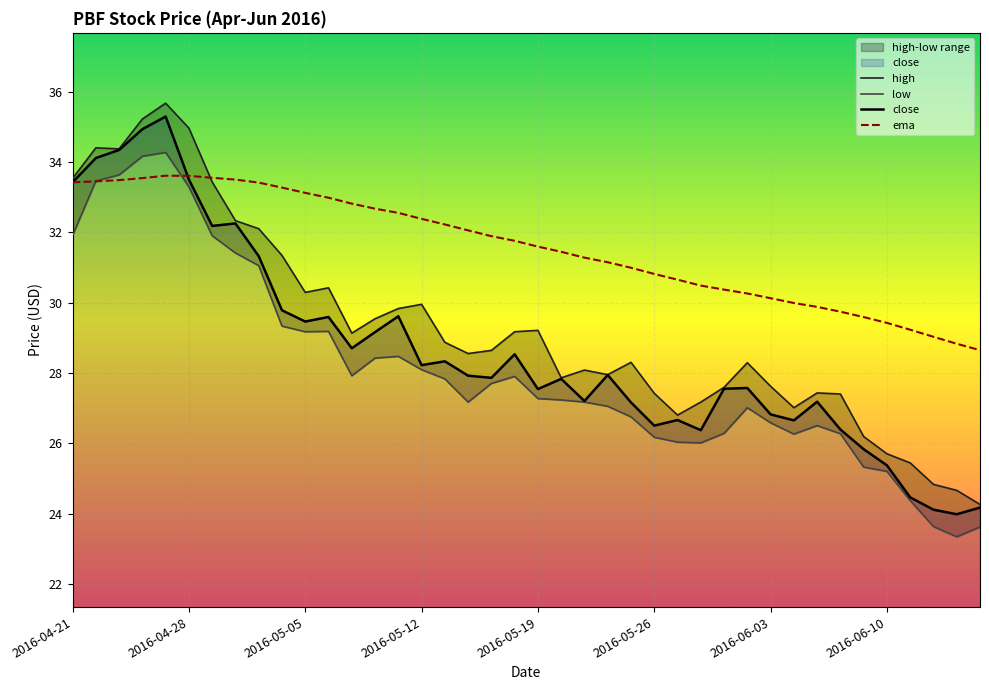

The value of ema at 2016-05-05 is 56.4. True or false?

False